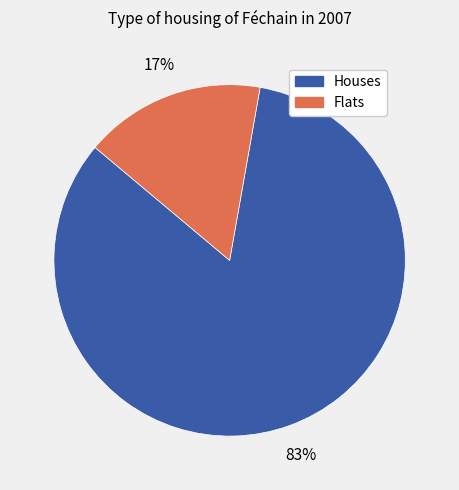

Is there any slice that represents more than half of the pie?

Yes